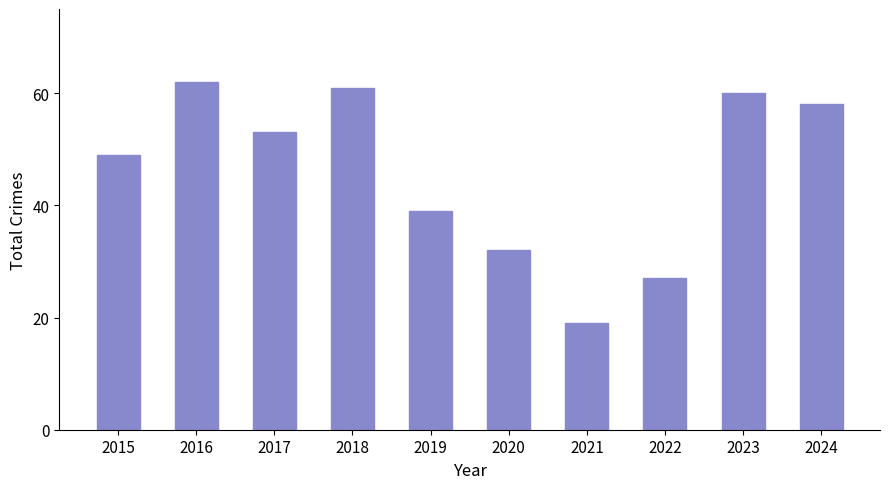

How many categories are shown in the chart?

10